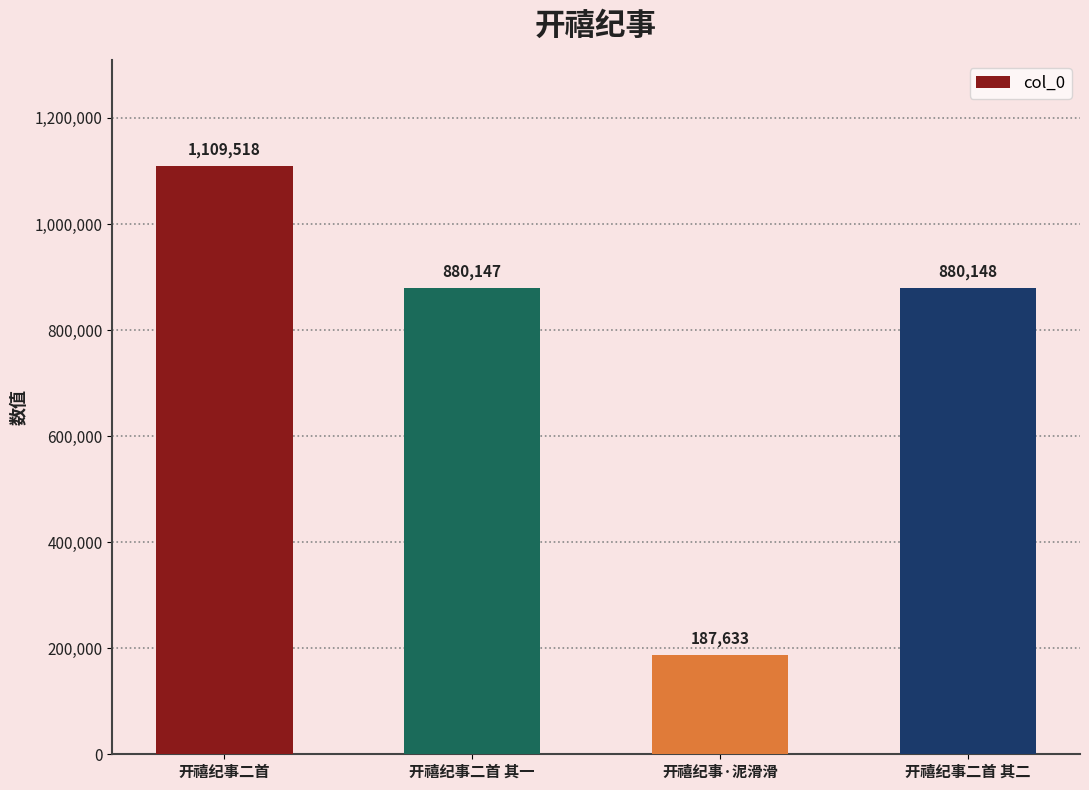

At which label is the value closest to 648575?

开禧纪事二首 其一